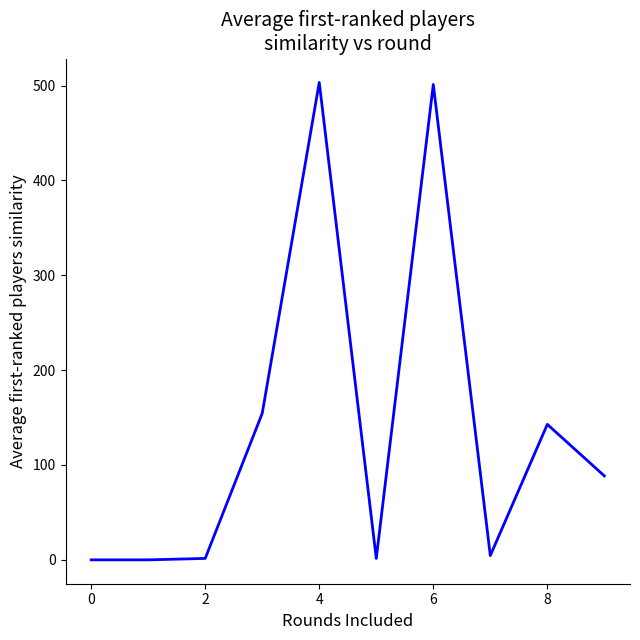

What is the average value?

139.8